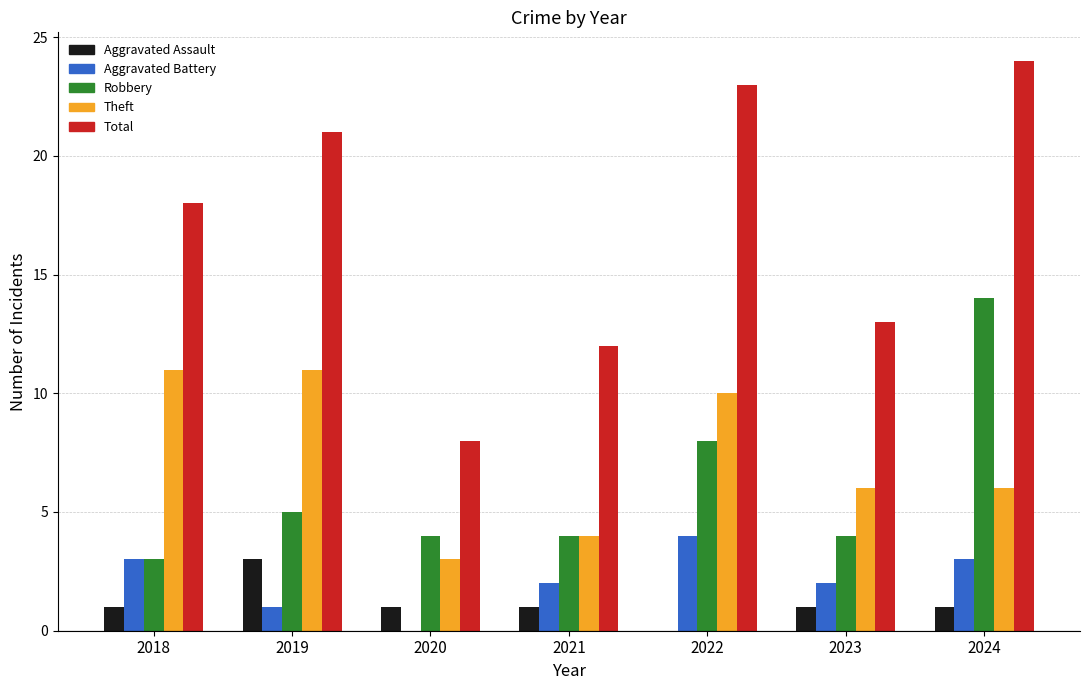

Are the bars horizontal?

No